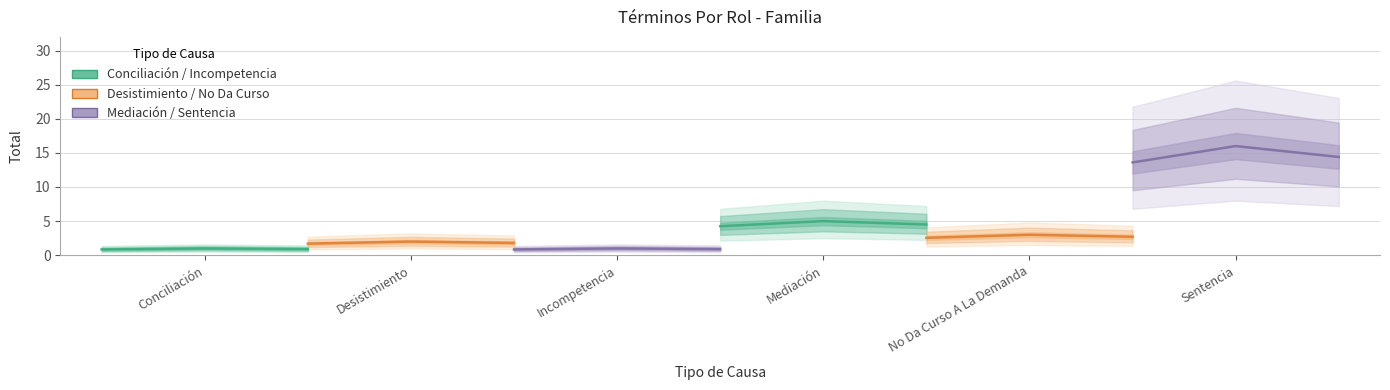

What is the difference between the second highest and minimum values in the Desistimiento series?

0.1